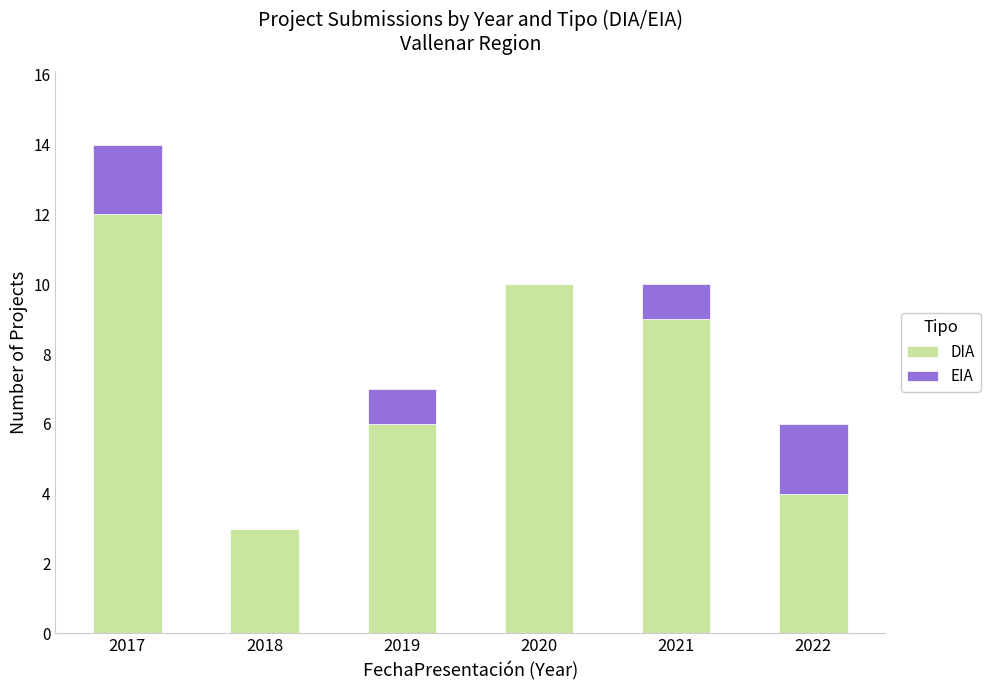

Is it true that DIA equals 16 at 2020?

False